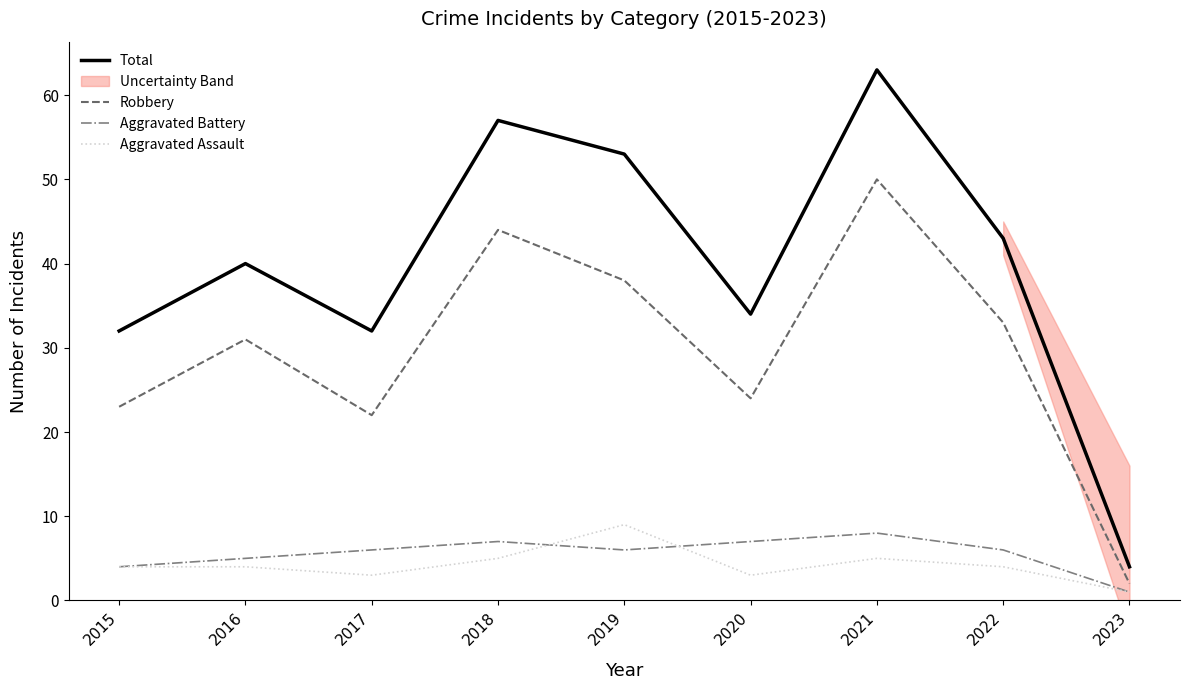

Where does the Aggravated Battery series first go above 6?

2018